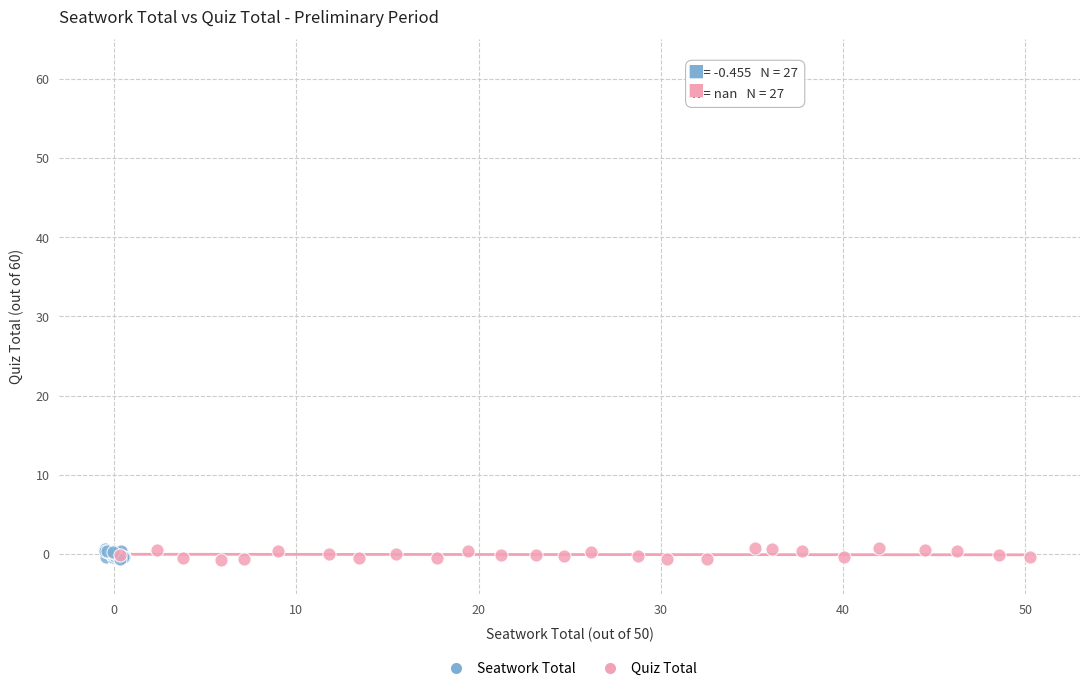

Which series has the largest Y range (max minus min)?

Quiz Total